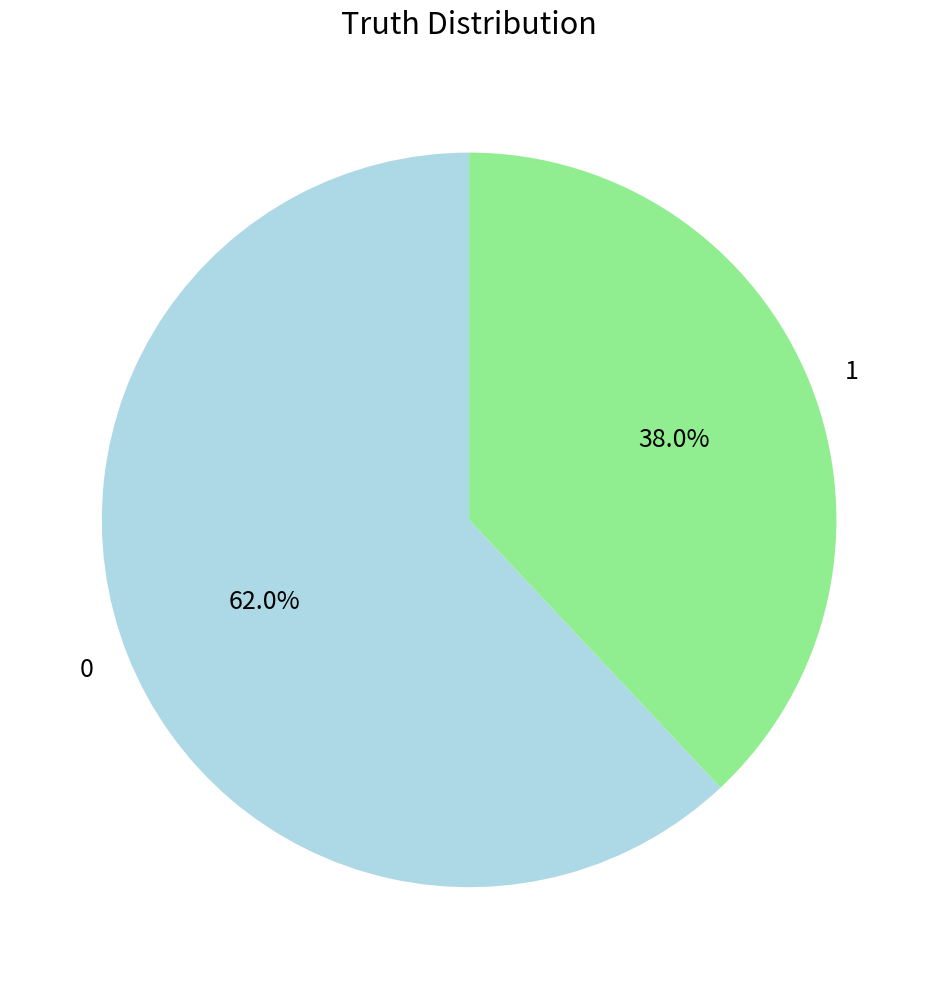

To the nearest percent, what is the combined percentage of 0 and 1?

100%